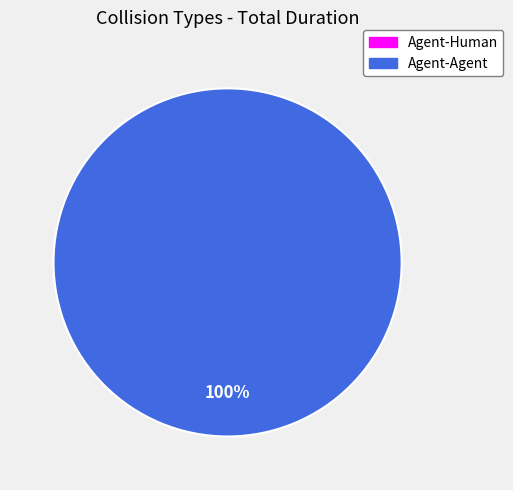

Combined, do Agent-Human and Agent-Agent account for over 50%?

Yes